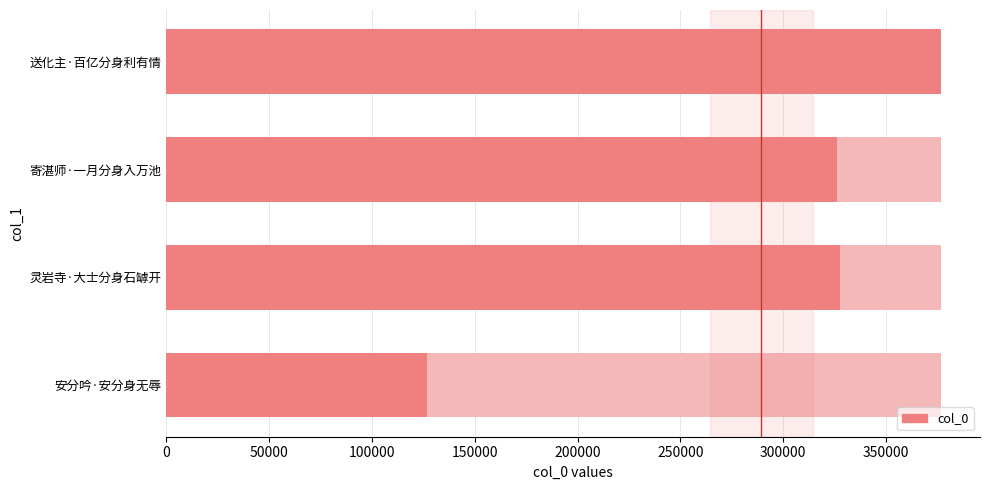

What is the greatest value displayed?

376907